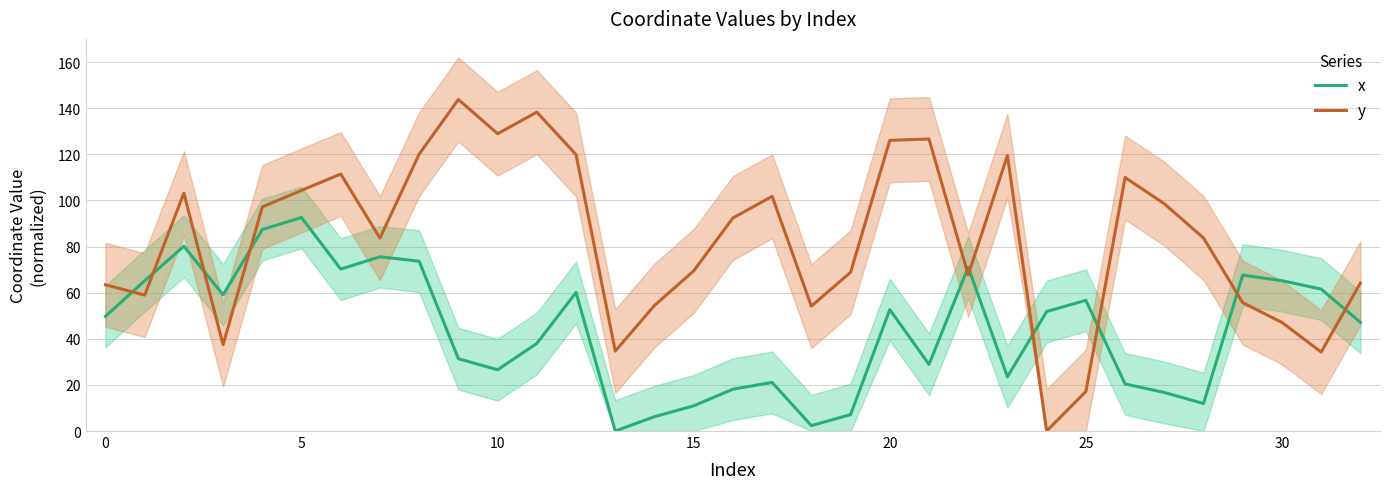

How many data points in x are above 49?

17